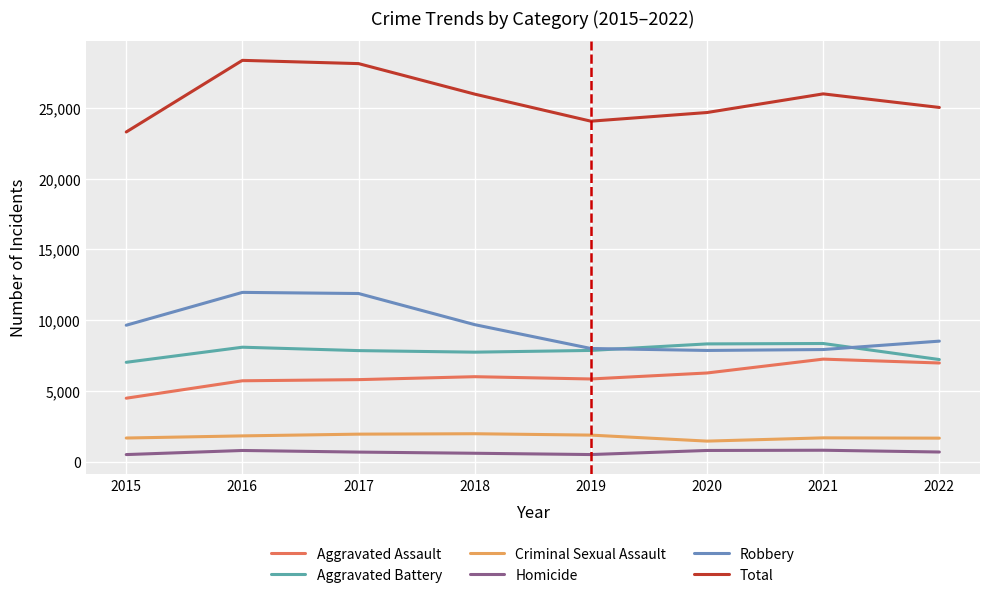

What is the minimum value for Total?

23298